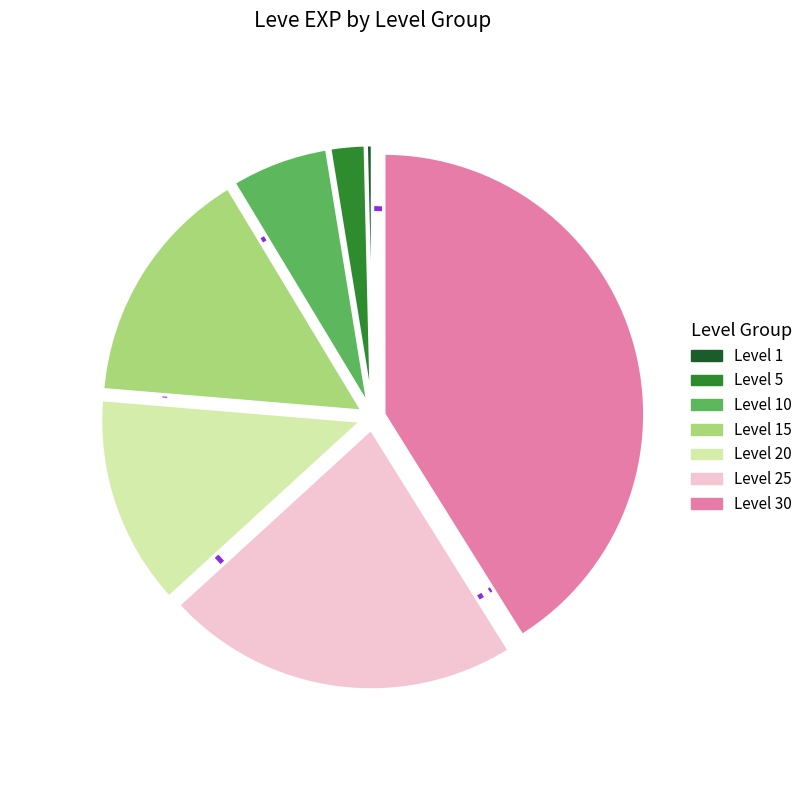

How many segments does this pie chart have?

7